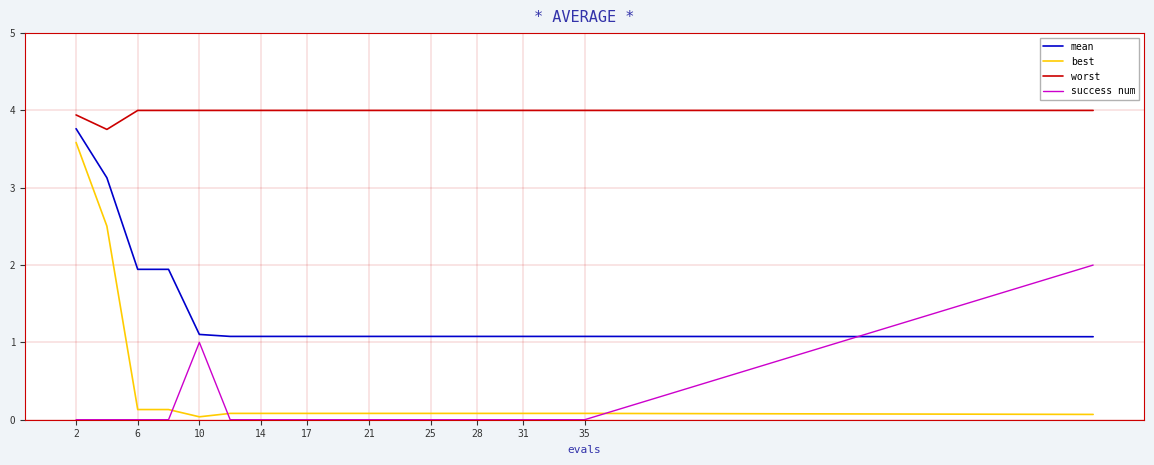

What is the greatest value displayed?

4.0